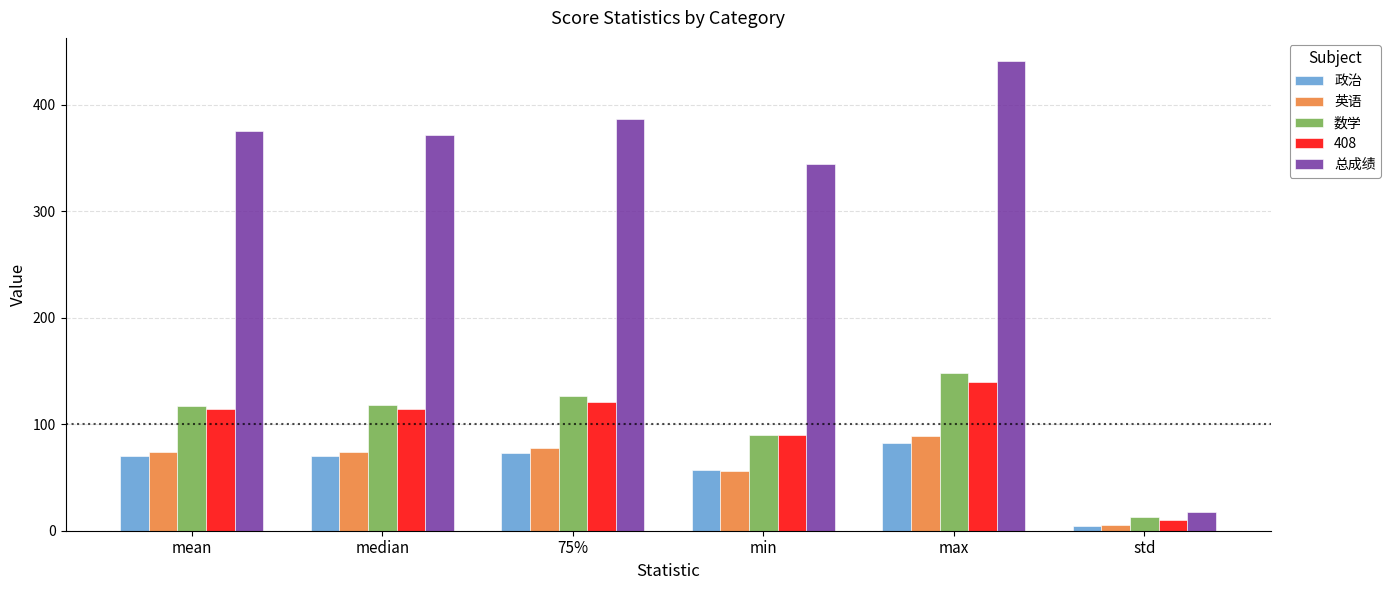

What position from the right is min?

3